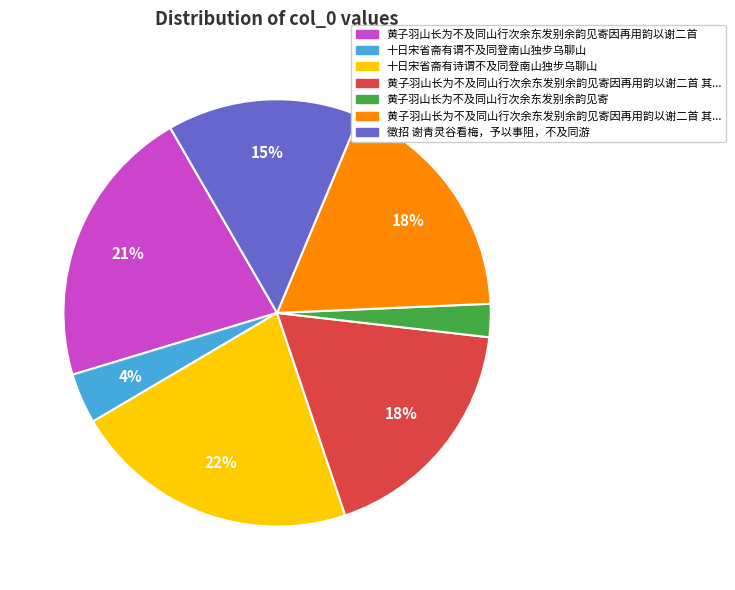

Count the number of slices in the pie.

7